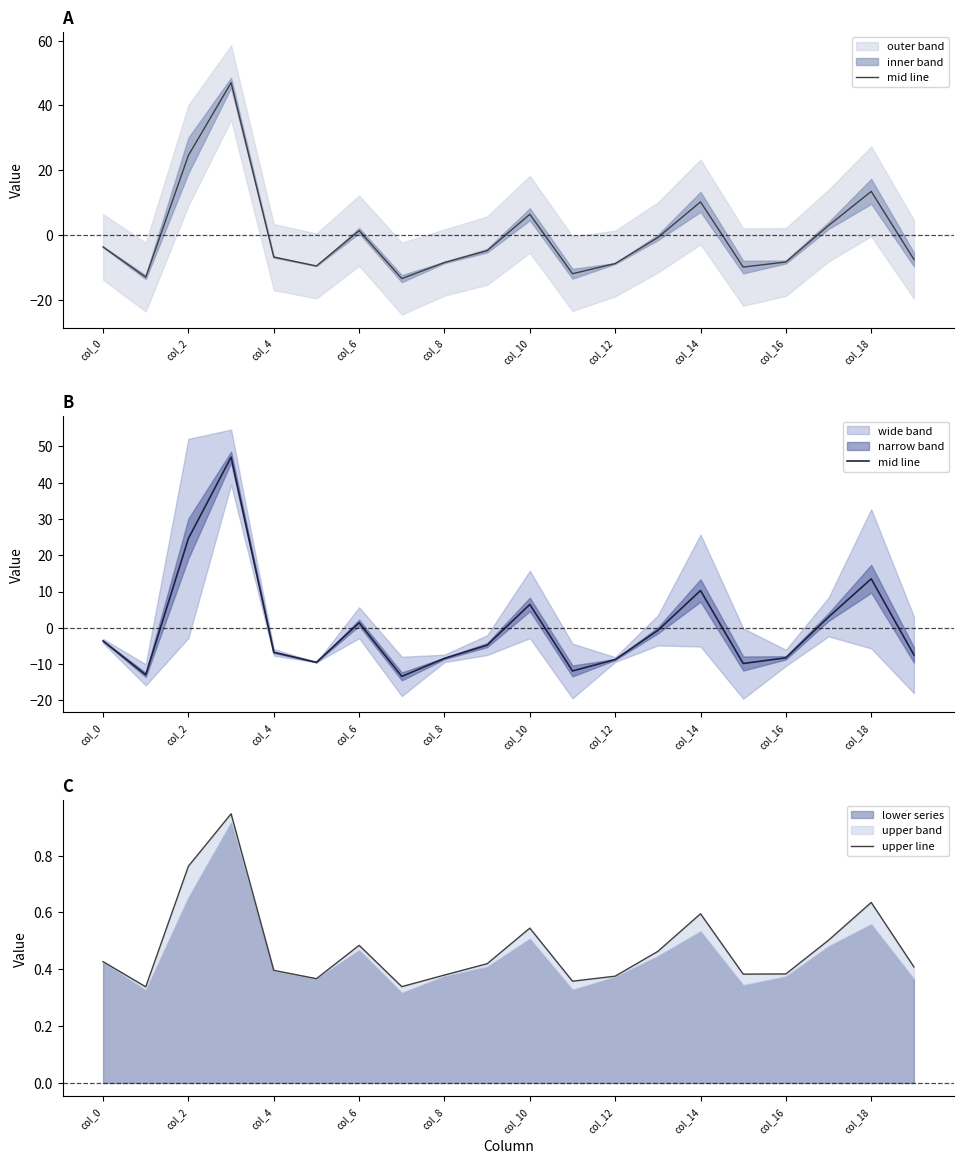

After their last crossing, which series has the higher values: upper line or mid line?

upper line